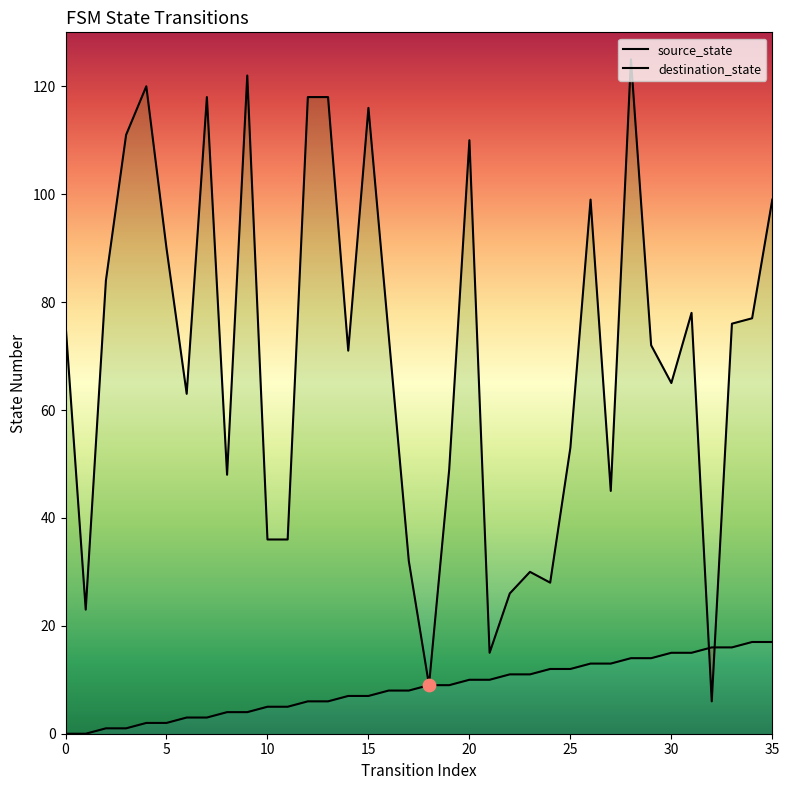

Which series has the largest total across all categories?

destination_state